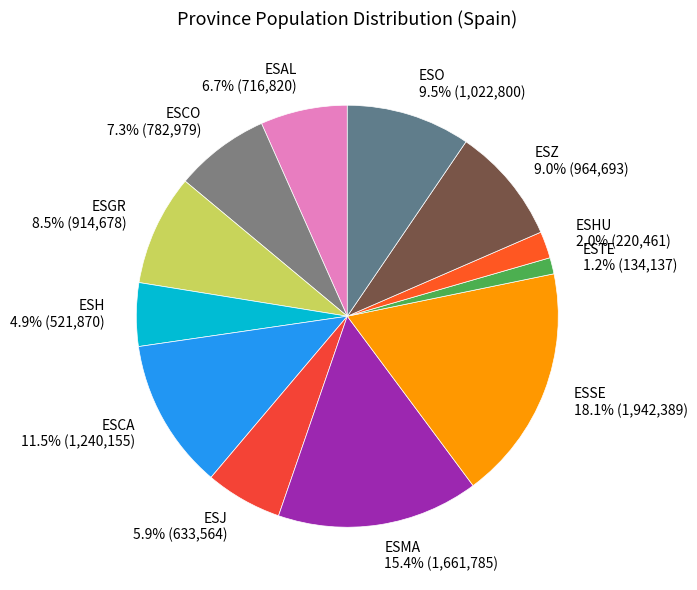

Which slice is the largest?

ESSE